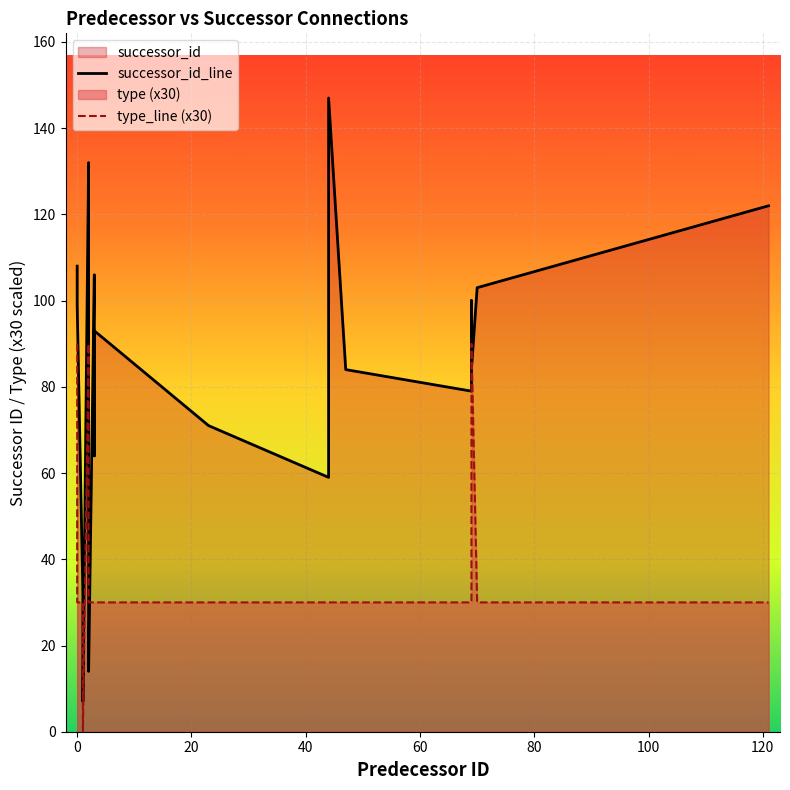

Rank the series by their maximum value, from highest to lowest.

successor_id_line, type_line (x30)